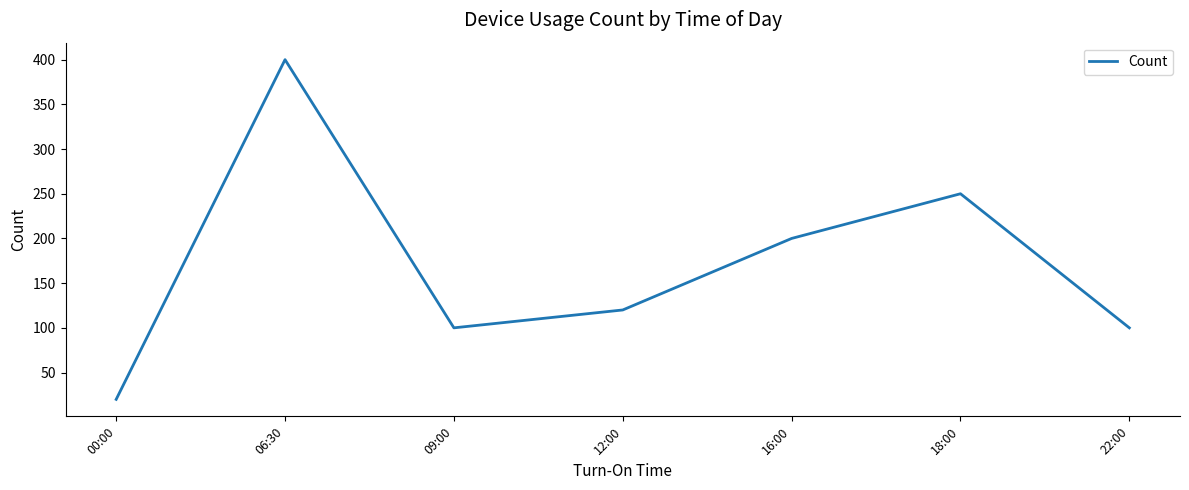

What is the average value?

170